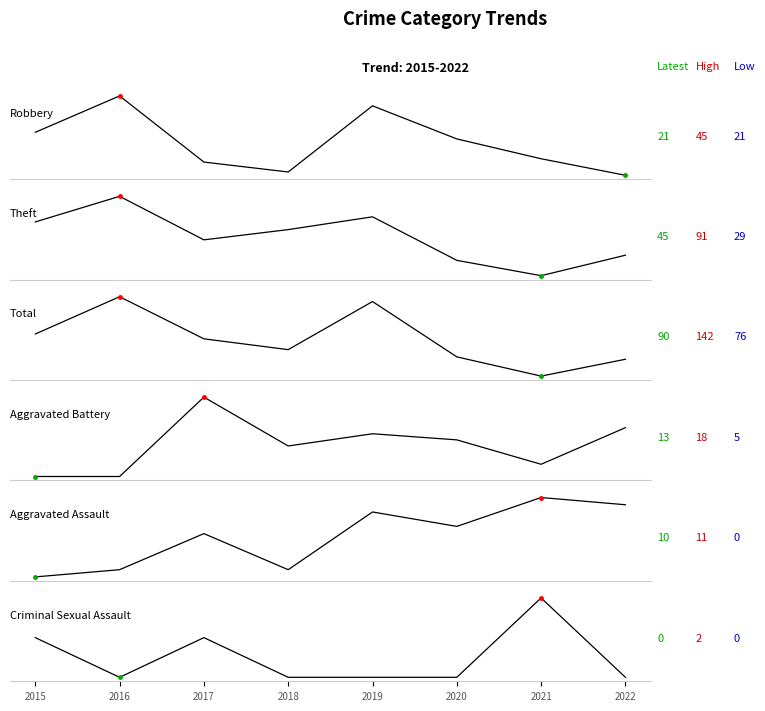

True or false: Aggravated Battery and Criminal Sexual Assault intersect in this chart.

False